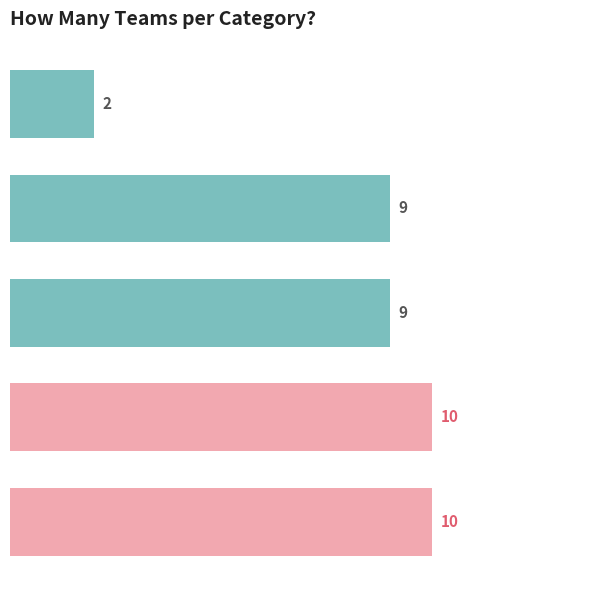

Are the bars horizontal?

Yes